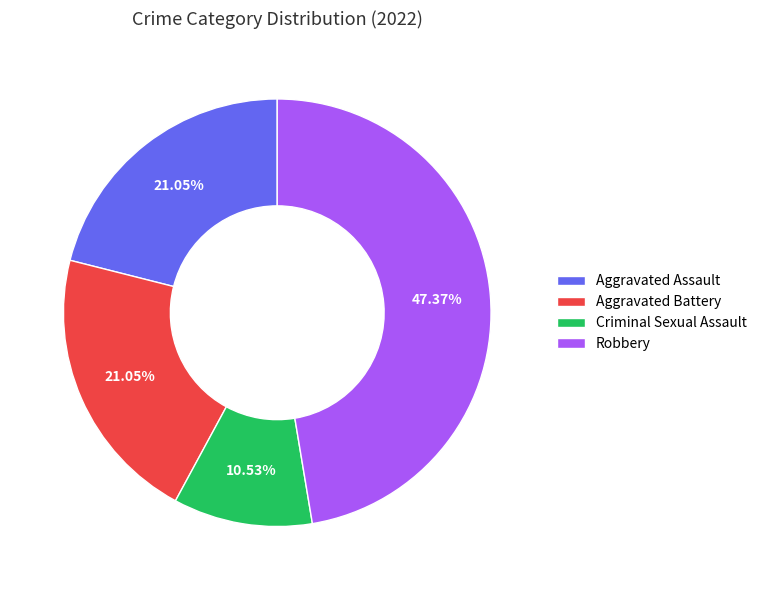

Is the sum of Criminal Sexual Assault and Robbery greater than half?

Yes